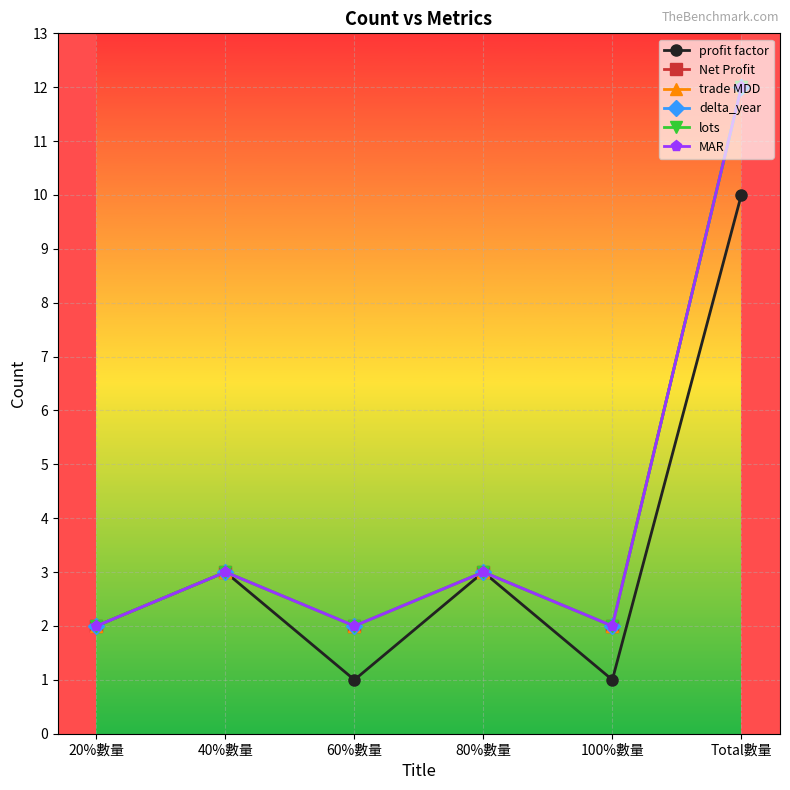

True or false: trade MDD has more than 1 points higher than both neighbors.

True